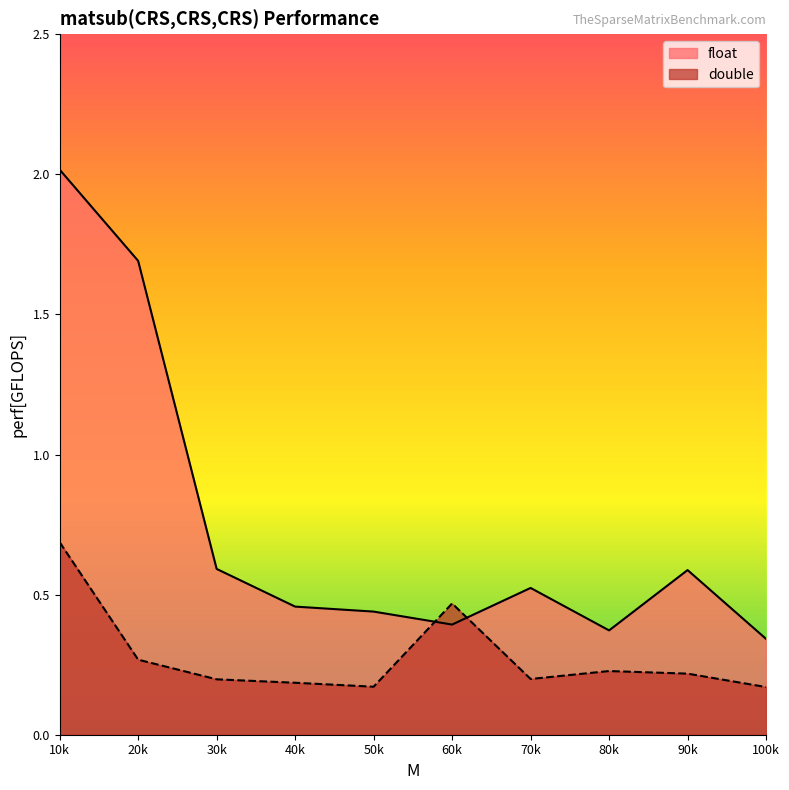

Which category has the lowest value in the float series?

100k